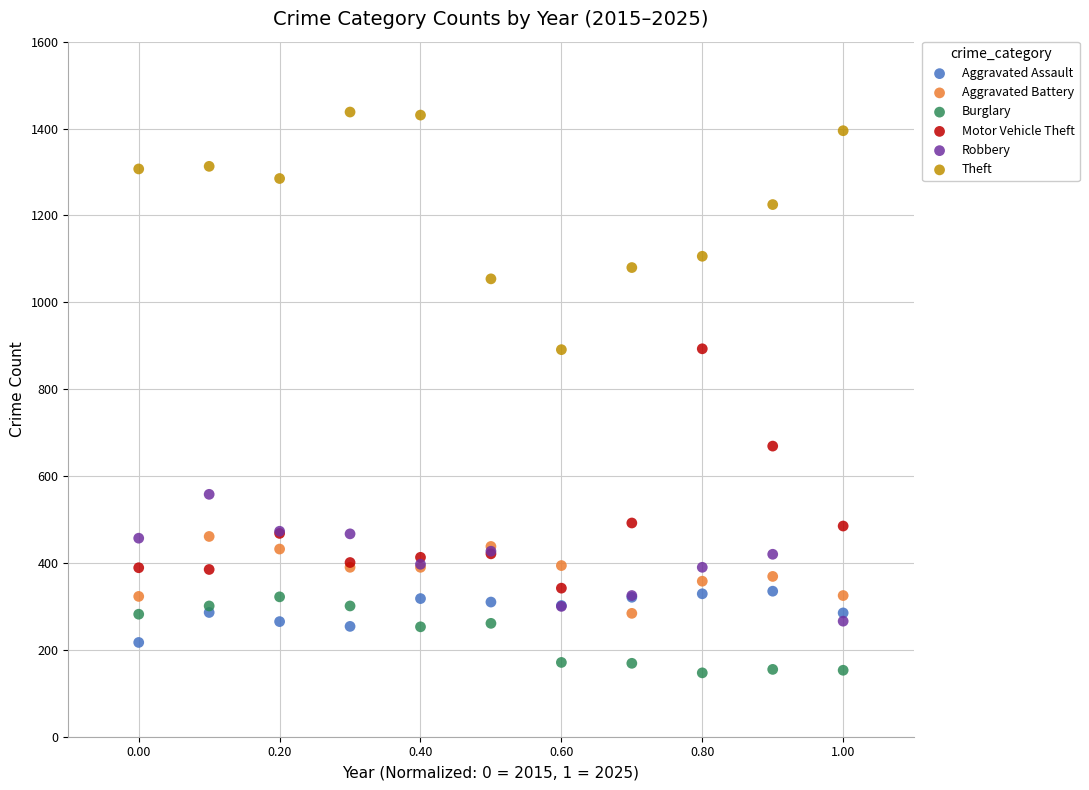

Which series reaches the maximum Y coordinate?

Theft